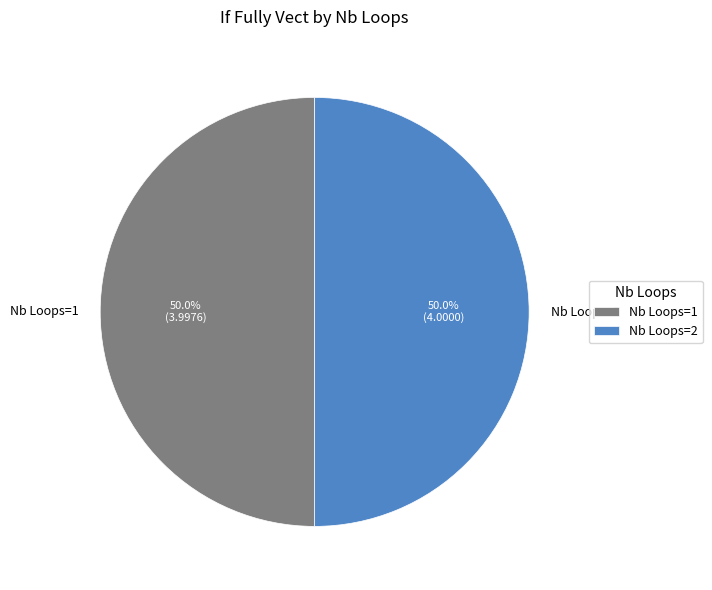

What is the ratio of the value at Nb Loops=1 to the value at Nb Loops=2?

1.0